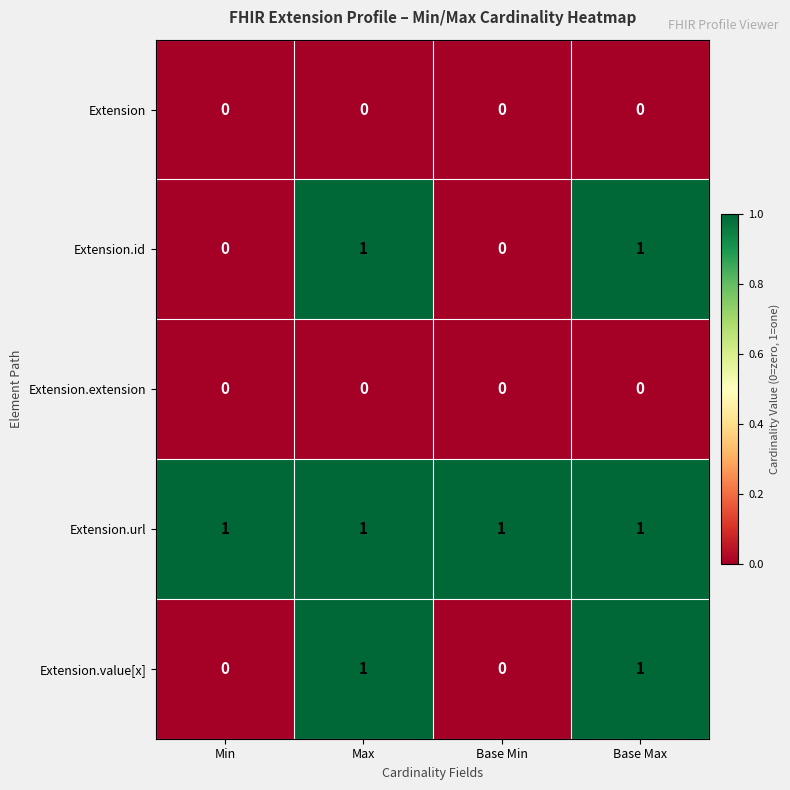

Reading right to left, extract all data points from this chart.

Extension: Base Max=0	Base Min=0	Max=0	Min=0
Extension.id: Base Max=1	Base Min=0	Max=1	Min=0
Extension.extension: Base Max=0	Base Min=0	Max=0	Min=0
Extension.url: Base Max=1	Base Min=1	Max=1	Min=1
Extension.value[x]: Base Max=1	Base Min=0	Max=1	Min=0